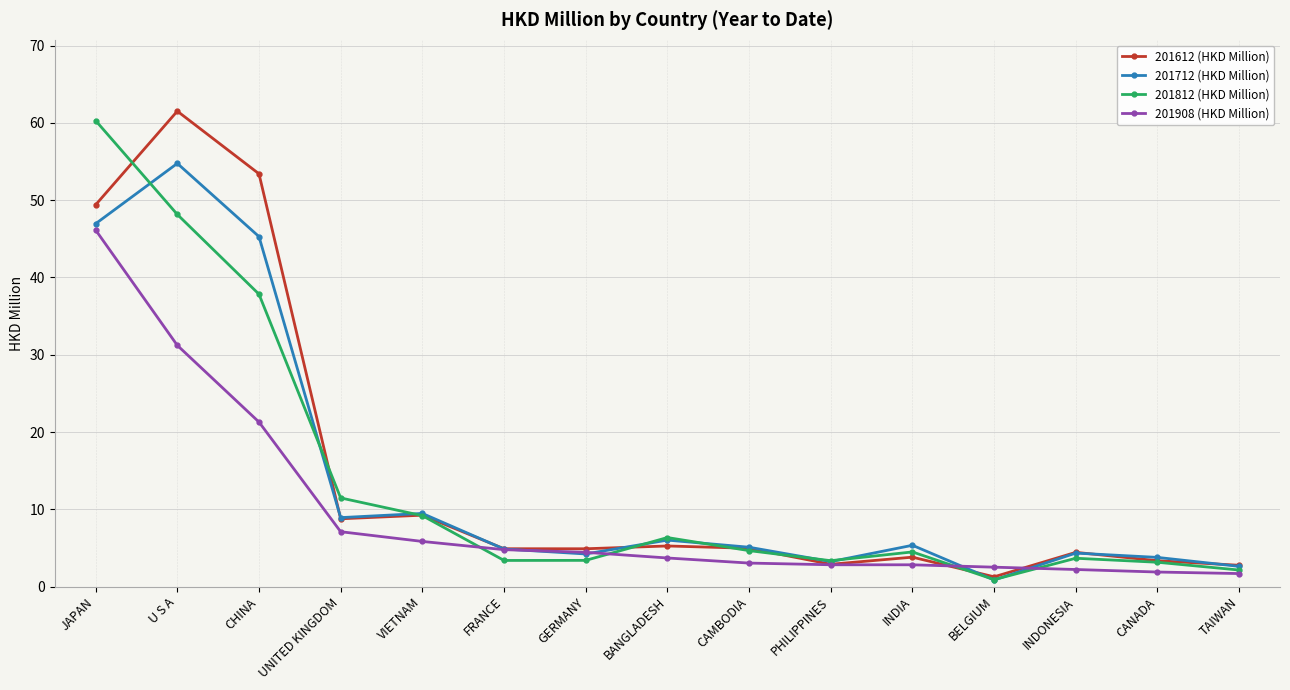

Count the number of data series in this chart.

4